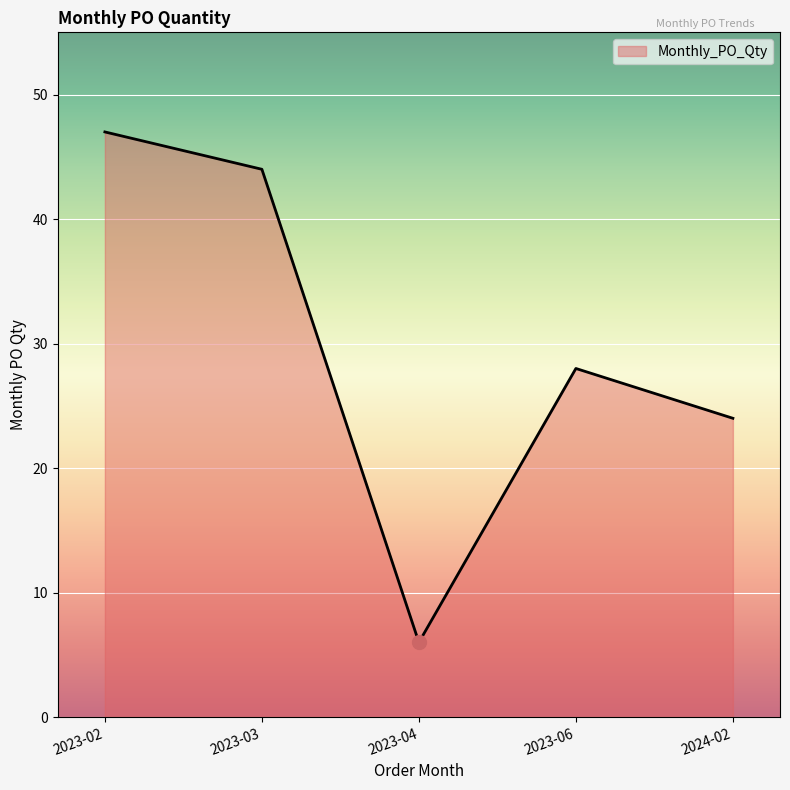

What is the ratio of the value at 2023-03 to the value at 2023-06?

1.6